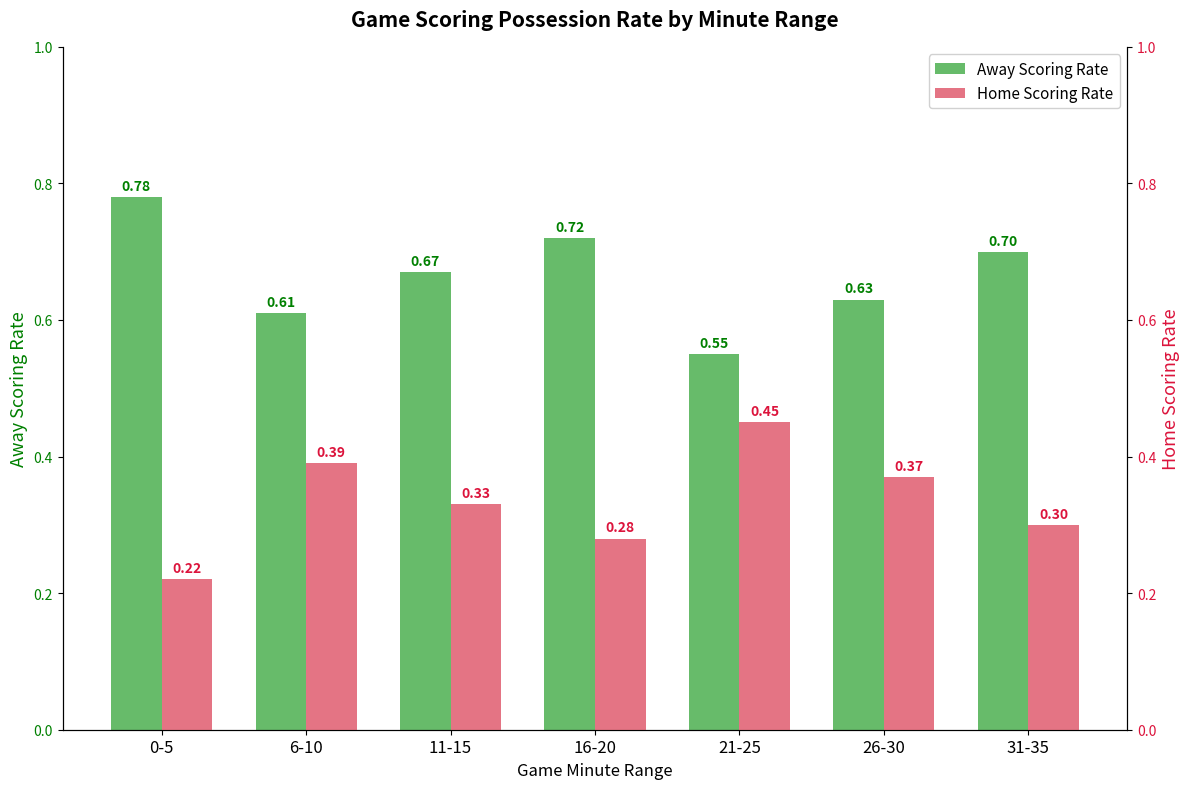

Does the chart contain stacked bars?

No